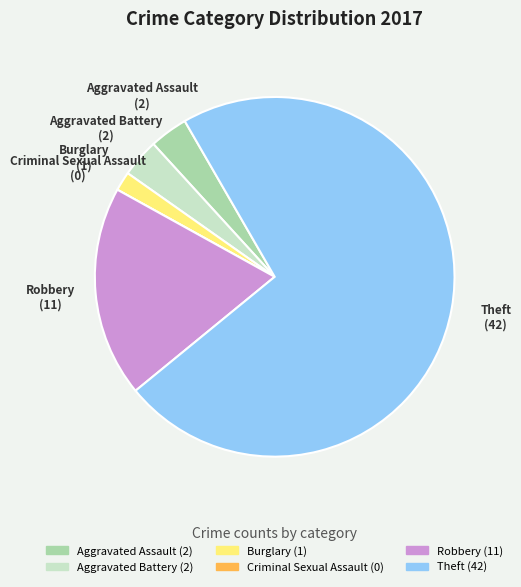

Which has a higher value, Burglary or Aggravated Battery?

Aggravated Battery